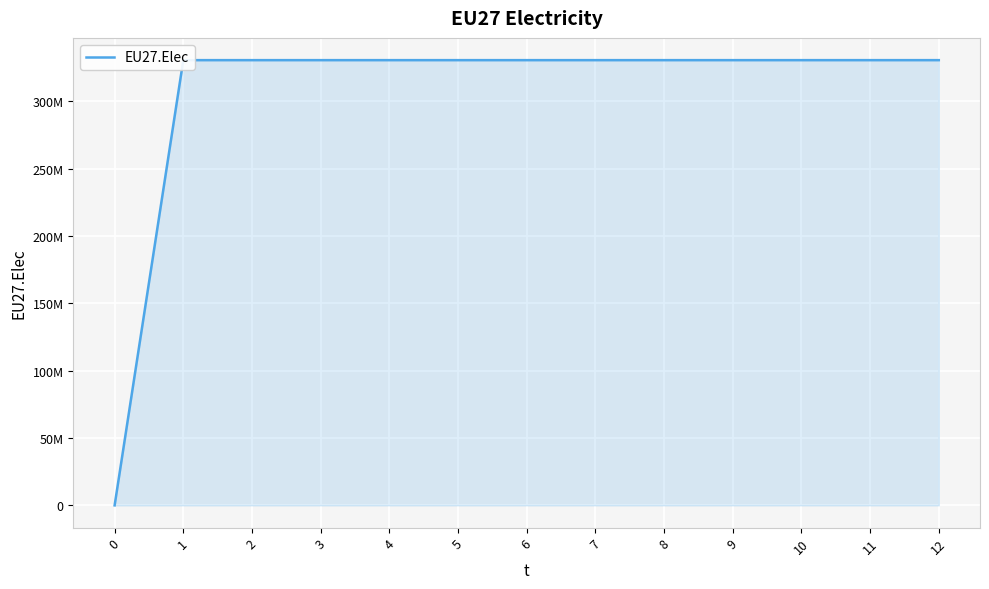

What is the sum of all values?

3968499996